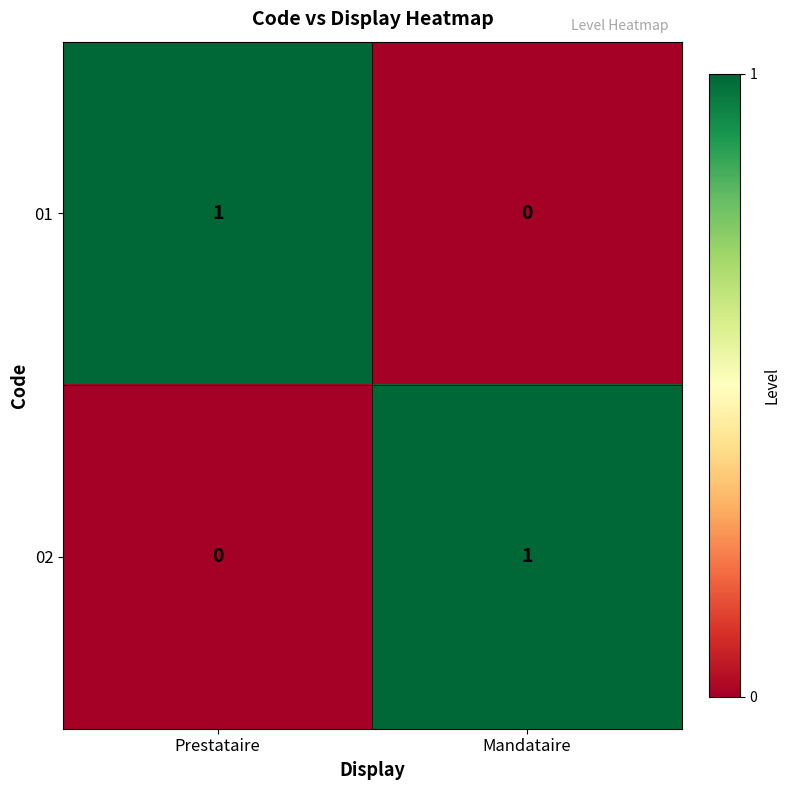

Count the number of data series in this chart.

2